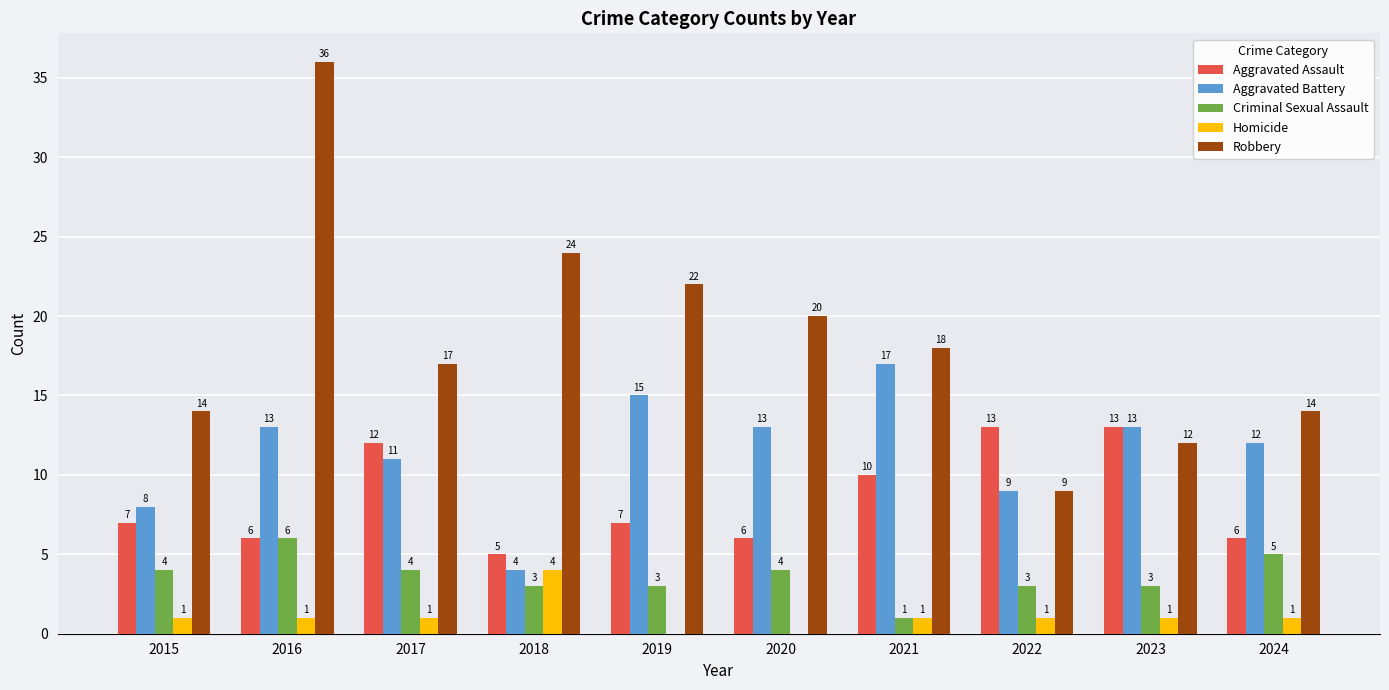

What value does the Robbery series have at 2020?

20